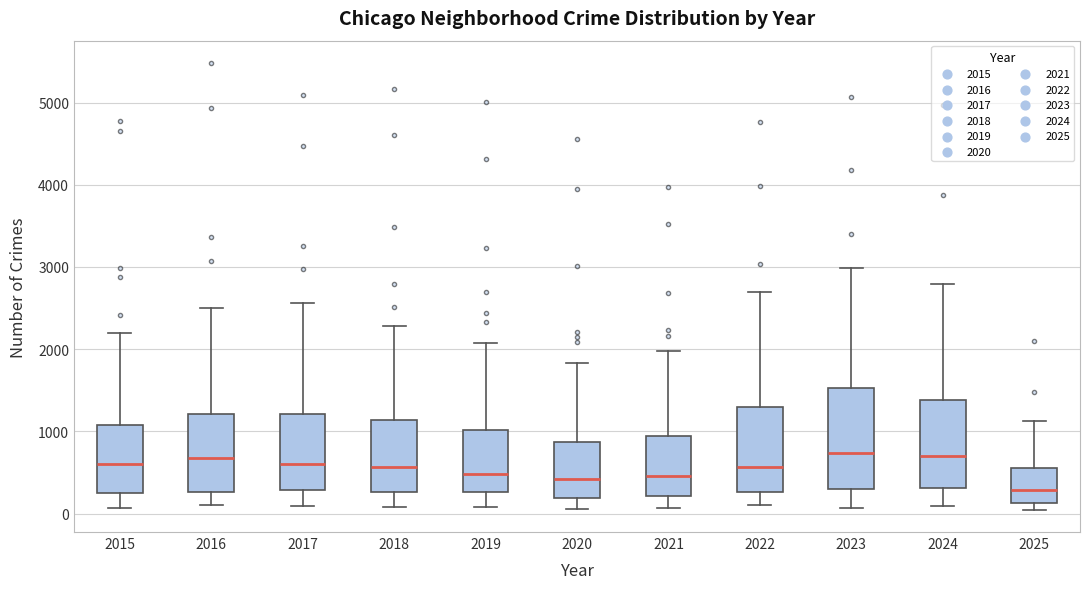

Where does the upper whisker of the box at x = 2017 end on the y-axis? The values are not printed on the chart, so give them approximately, as read against the axis.

2600